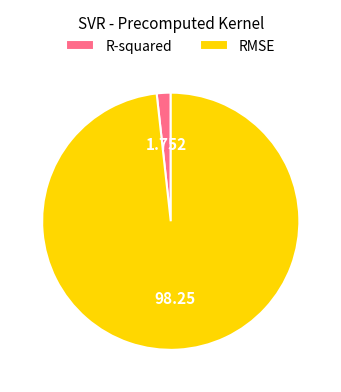

Which slice represents more than half of the pie?

RMSE